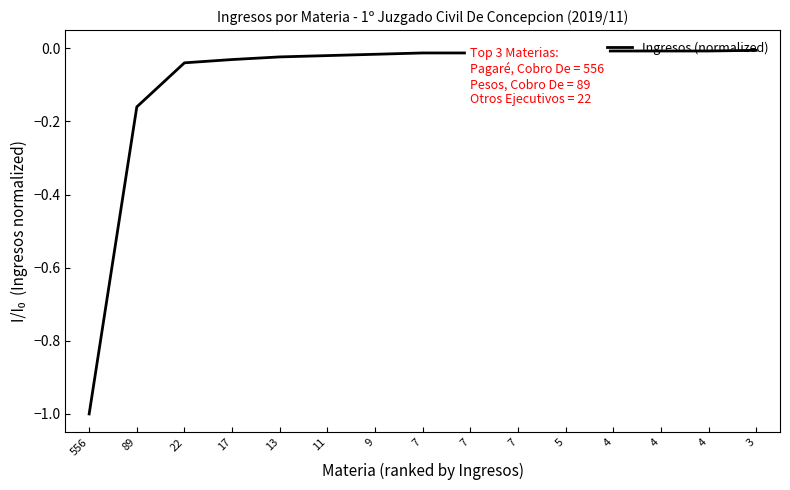

What is the average value?

-0.1